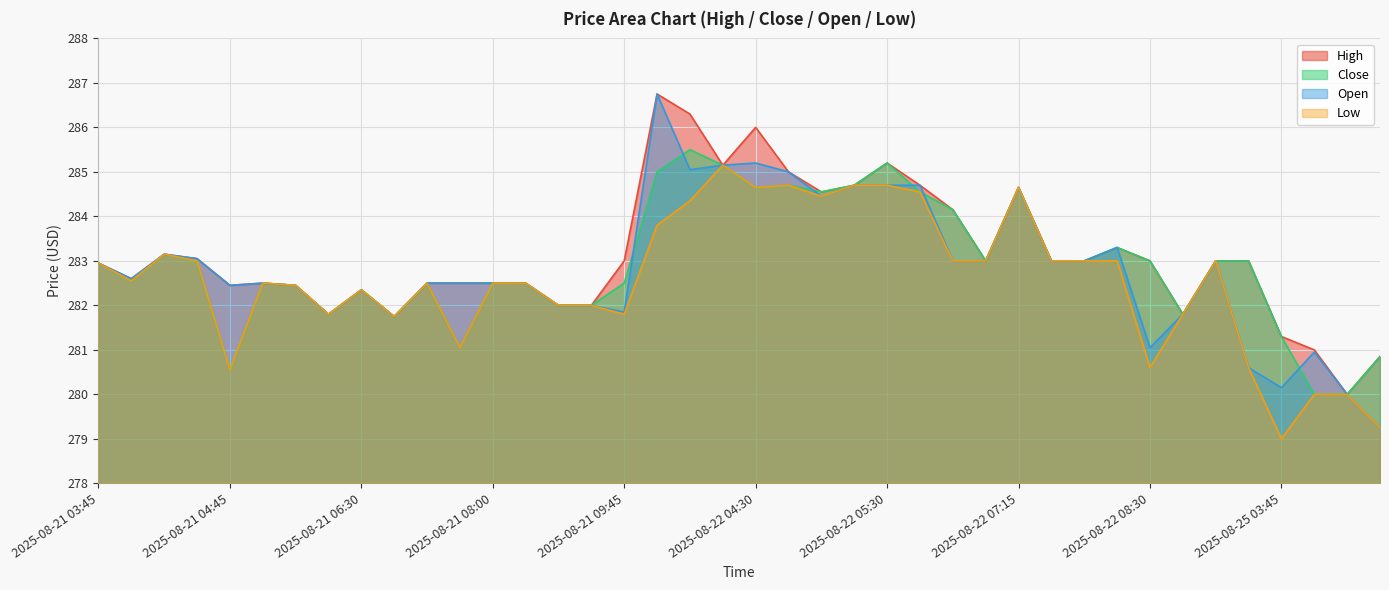

True or false: Open and Low intersect in this chart.

False